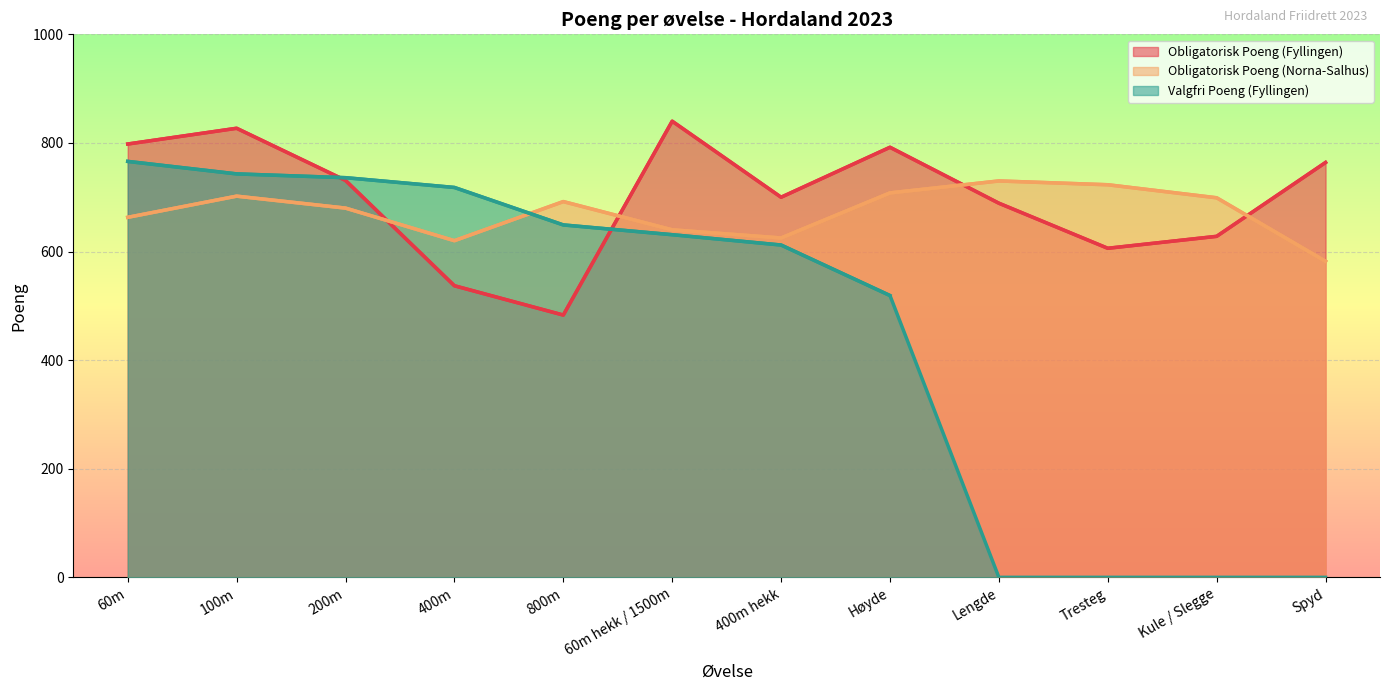

Which label corresponds to the smallest value in the chart?

Lengde